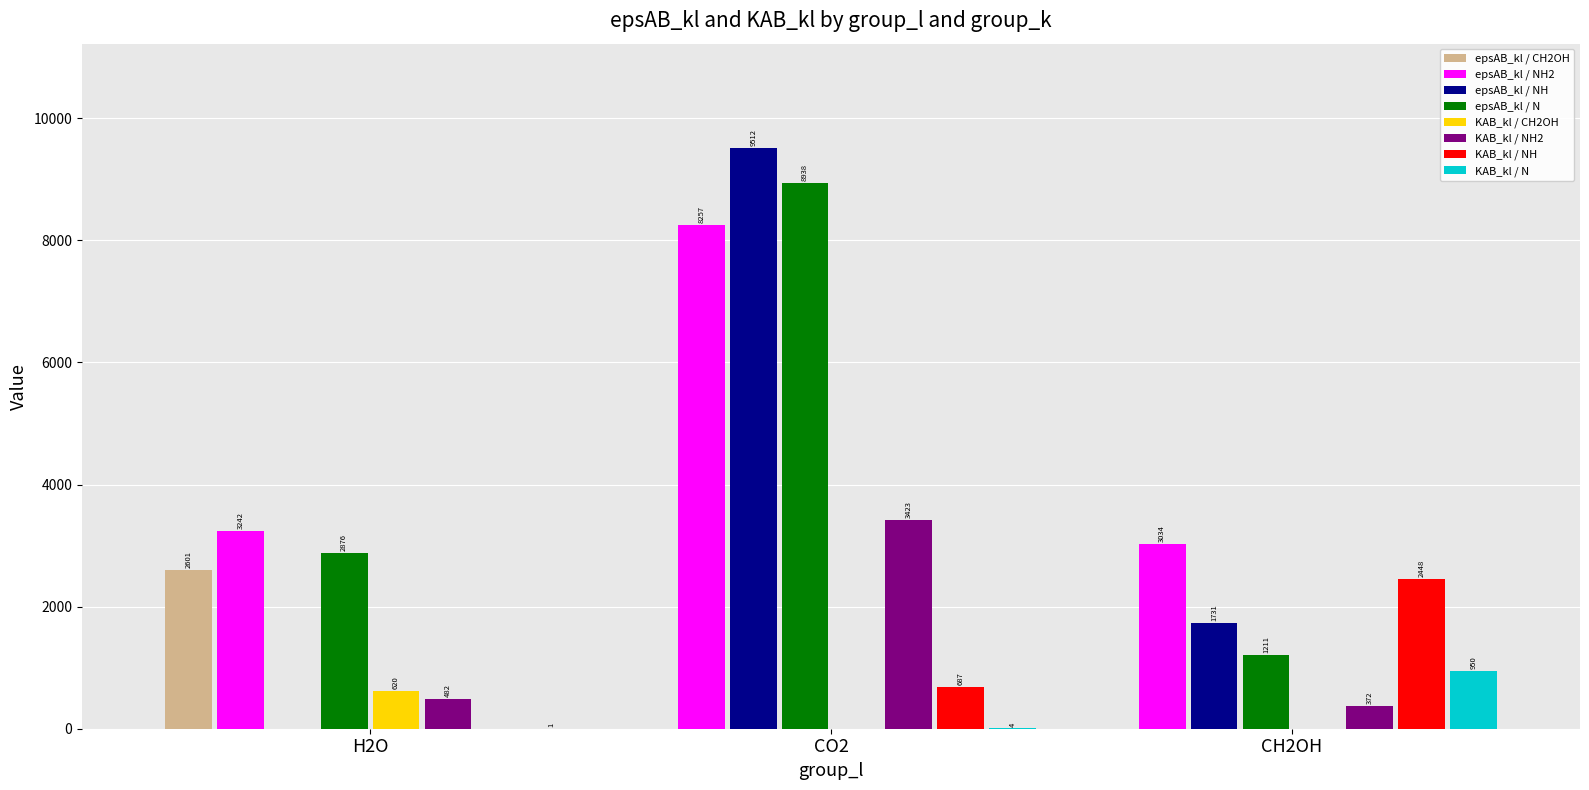

Which category has the highest value in the KAB_kl series?

CO2